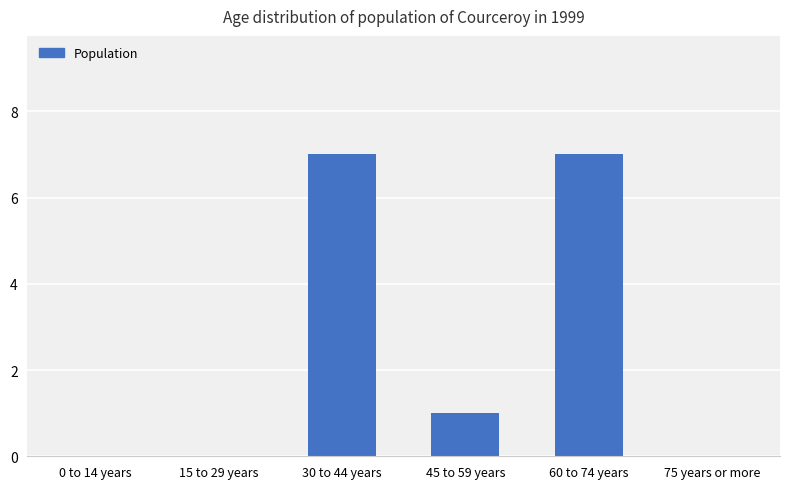

Where is the data nearest to the value 3?

45 to 59 years